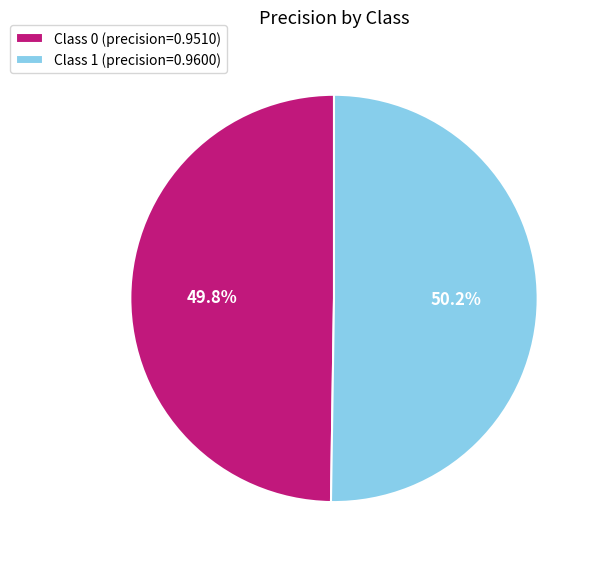

Does any single category account for the majority?

Yes